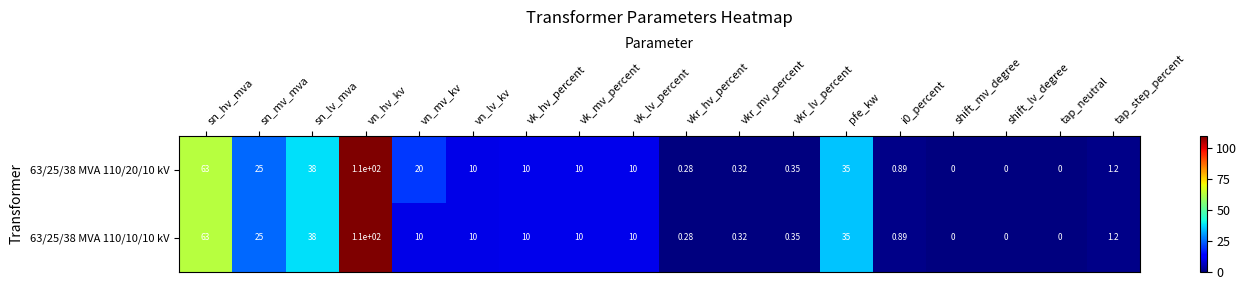

At which label does 63/25/38 MVA 110/10/10 kV first exceed 10?

sn_hv_mva